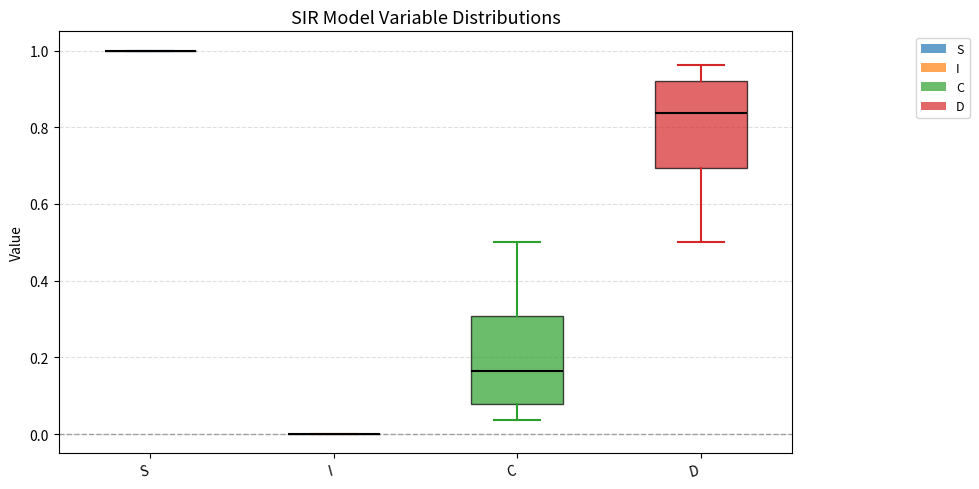

Reading left to right, read every box against the y-axis: the position of its median line, the range the box covers, and the ends of its whiskers. The values are not printed on the chart, so give them approximately, as read against the axis.

S: box collapsed to a line at 1.00, whiskers 1.00 to 1.00
I: box collapsed to a line at 0.00, whiskers 0.00 to 0.00
C: median 0.16, box 0.08 to 0.30, whiskers 0.04 to 0.50
D: median 0.84, box 0.70 to 0.92, whiskers 0.50 to 0.96